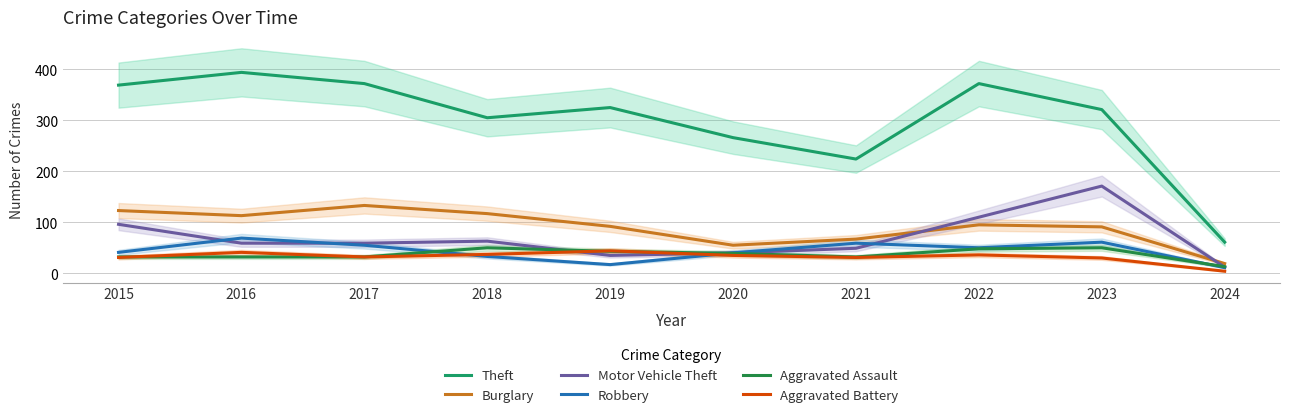

At which category does Theft reach its first local peak?

2016